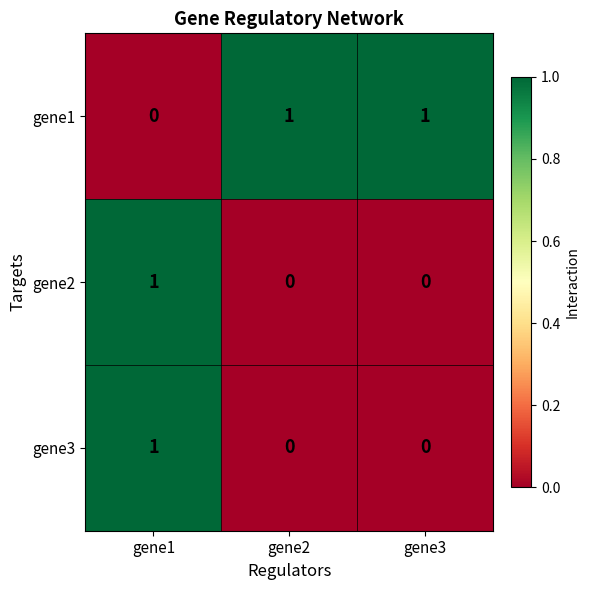

Which series has the largest total across all categories?

gene1